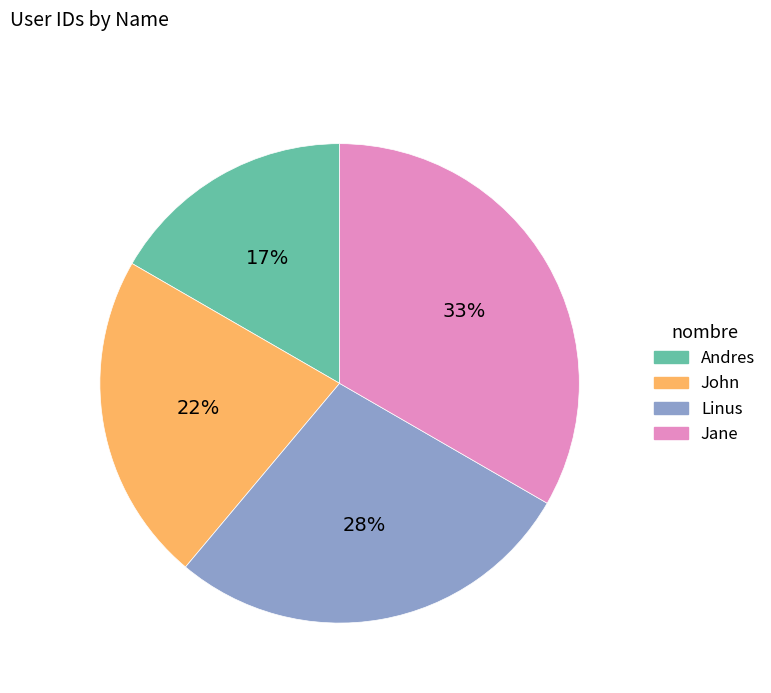

To the nearest percent, what portion does Linus represent?

28%